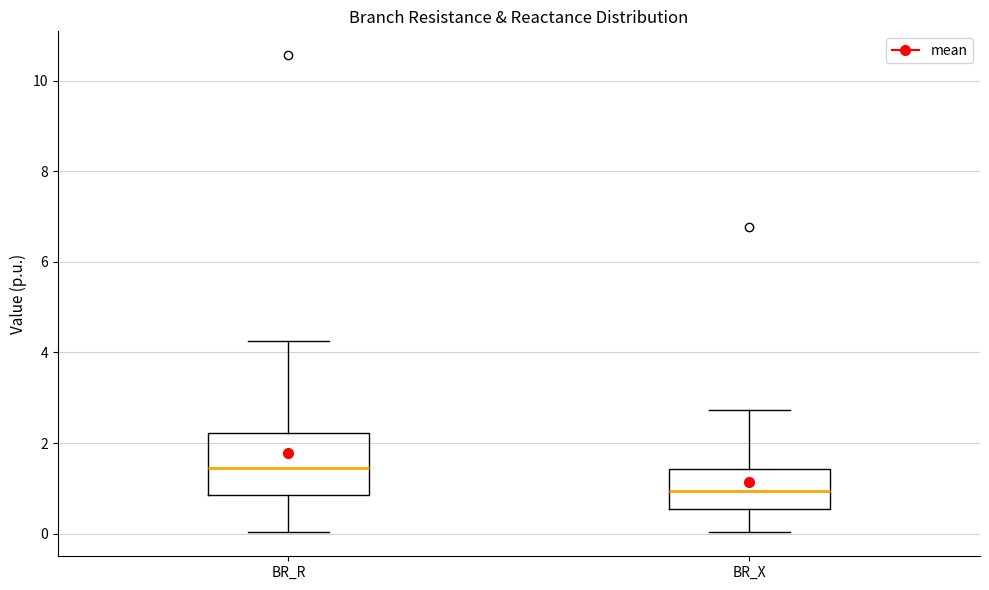

Which box is the tallest, from its lower edge to its upper edge?

BR_R